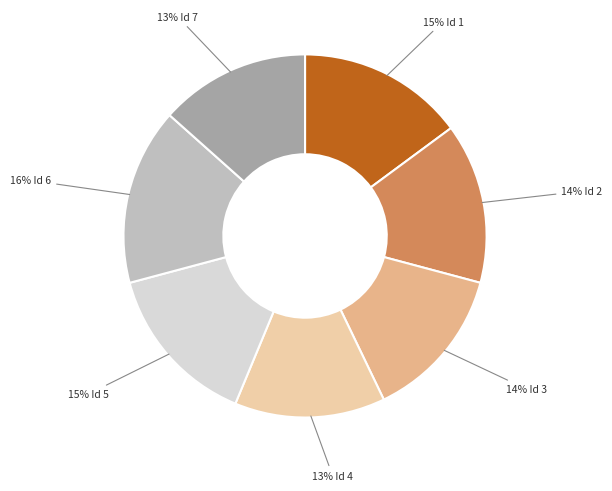

Count the number of slices in the pie.

7